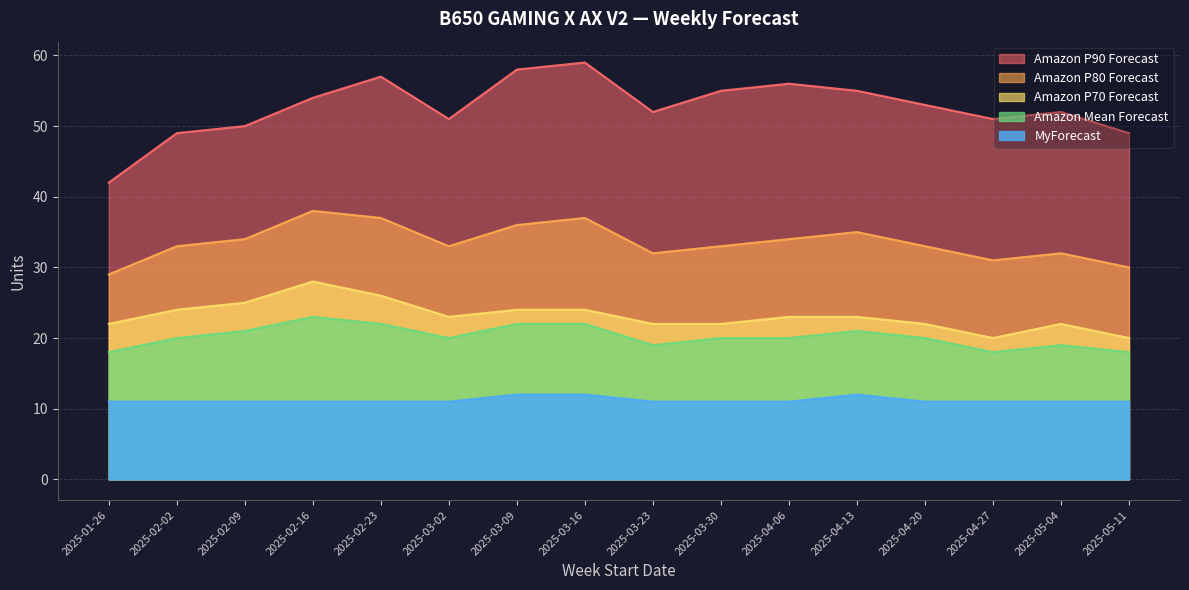

What is the difference between the MyForecast values at 2025-01-26 and 2025-04-13?

1